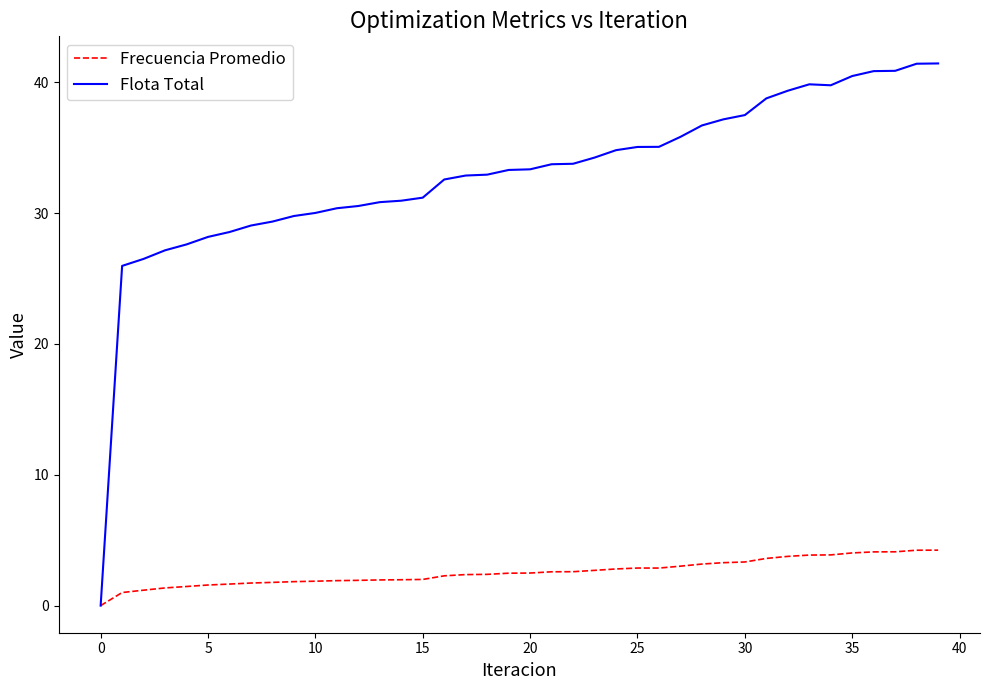

Which series has the largest range (max minus min)?

Flota Total